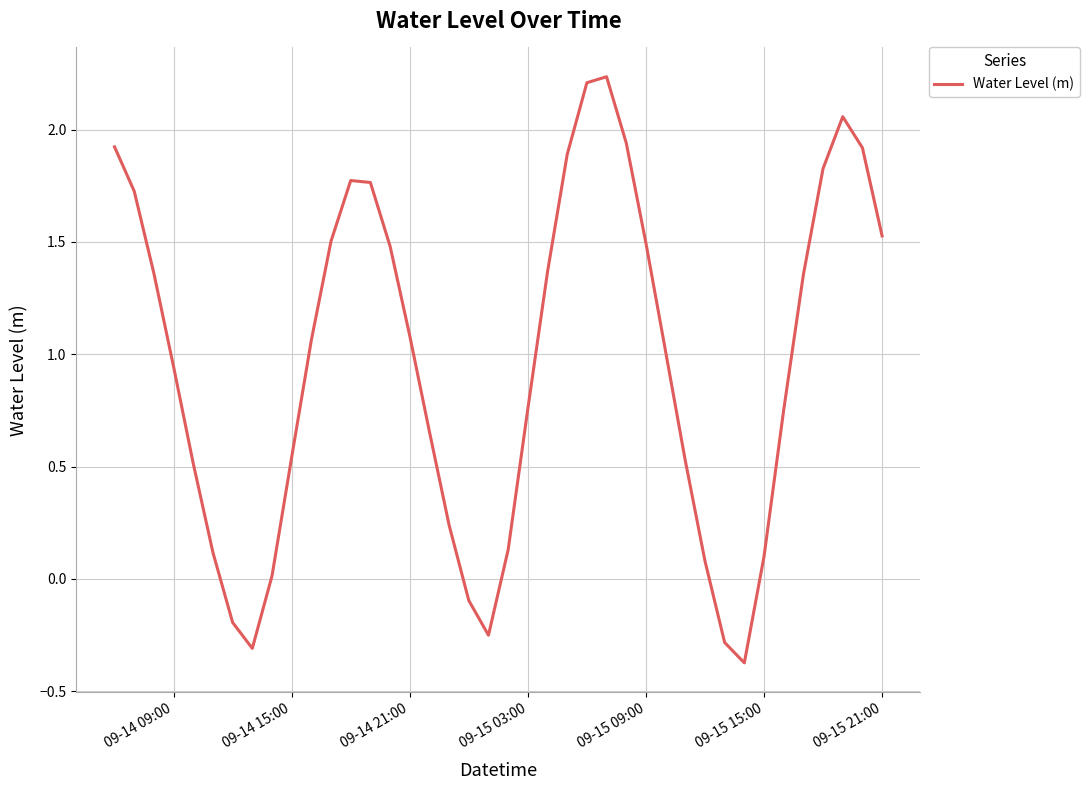

What is the smallest value displayed?

-0.4